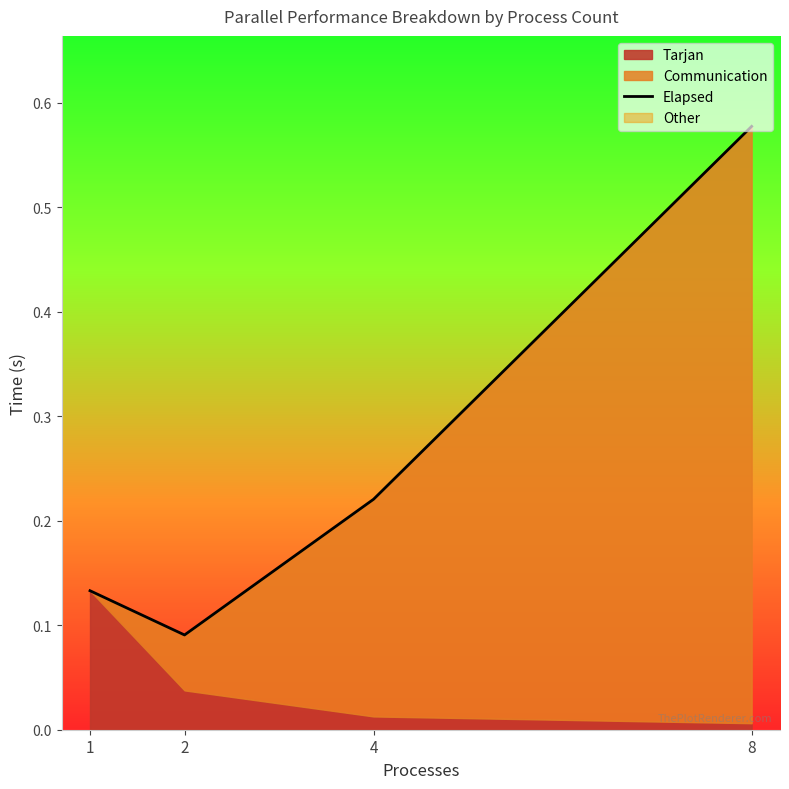

Where is the first local minimum?

2